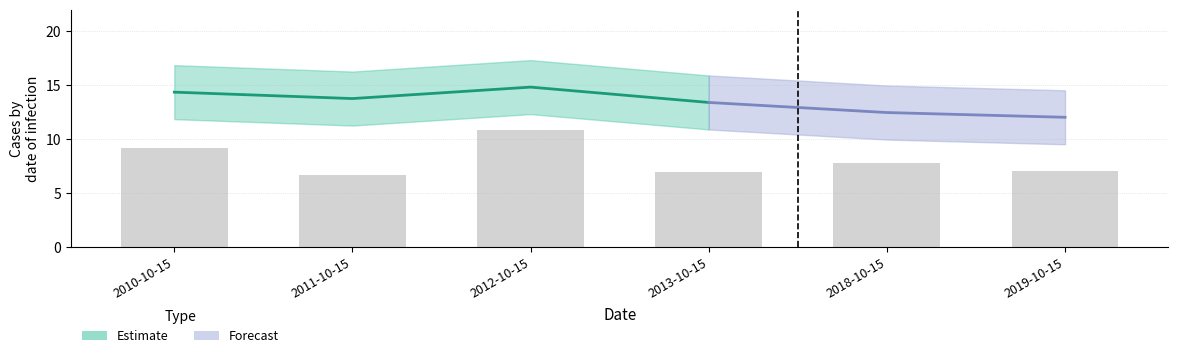

Does the chart contain any negative values?

No